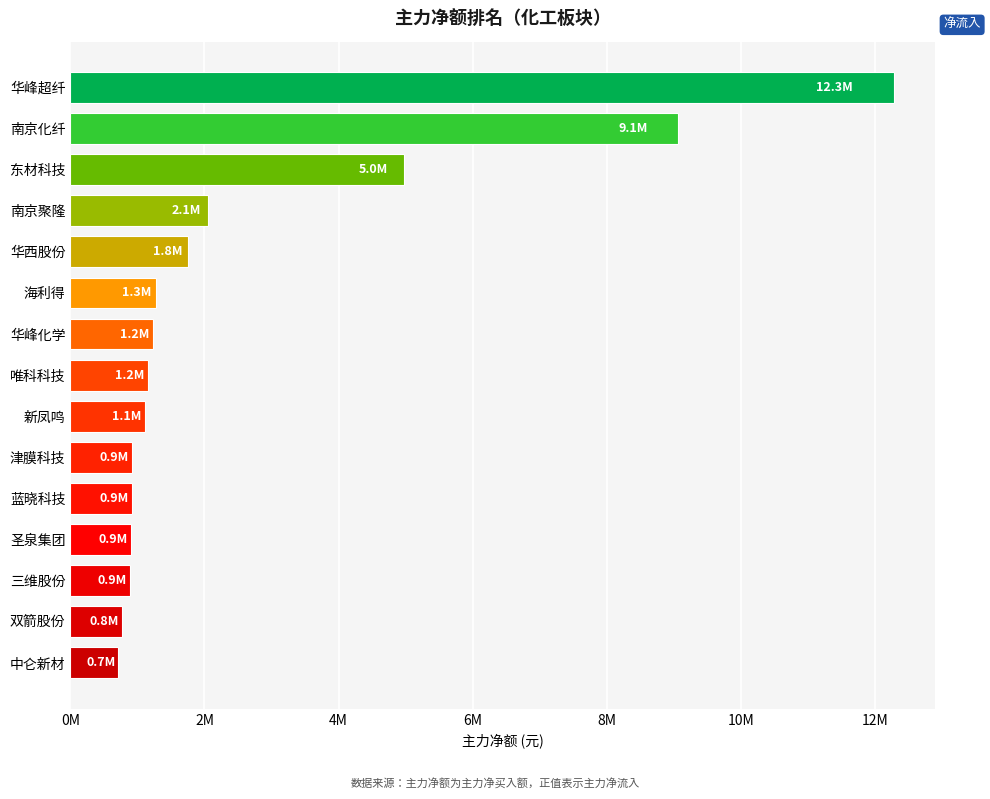

How many series are shown in this chart?

1